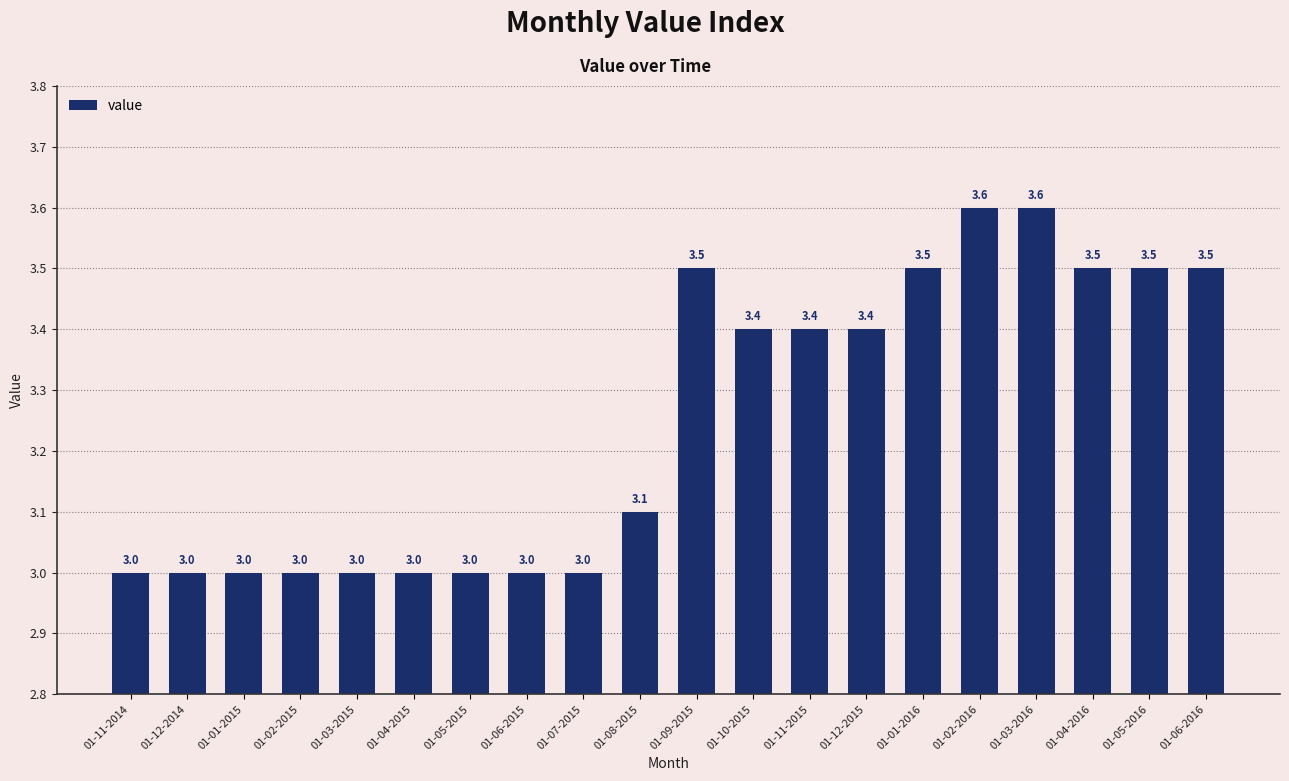

Does the chart contain stacked bars?

No